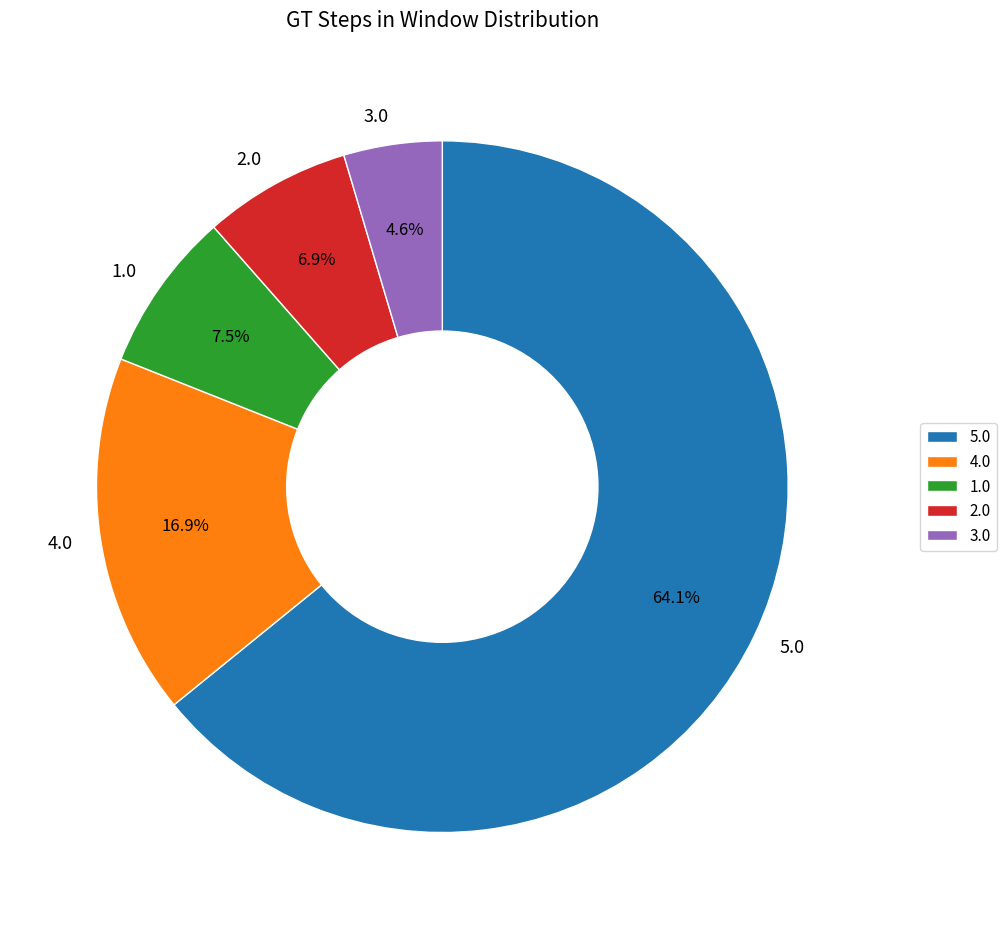

Do 3.0 and 2.0 together represent more than half of the pie?

No